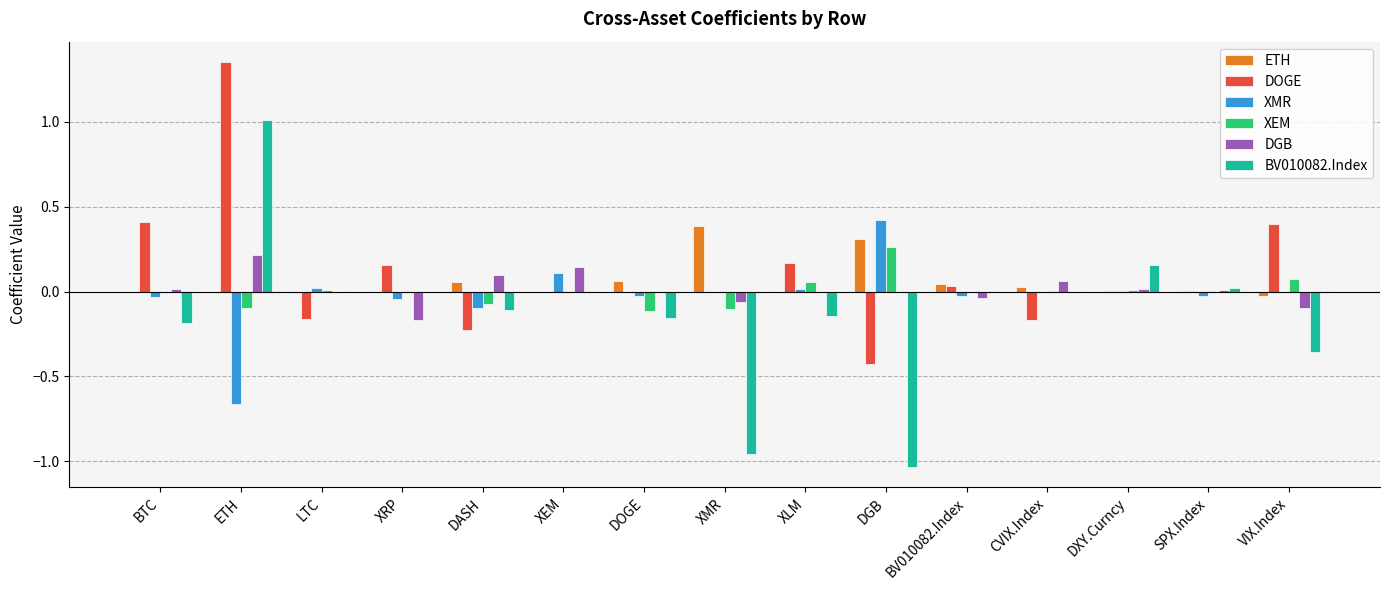

The value of BV010082.Index at ETH is 1.0. True or false?

True